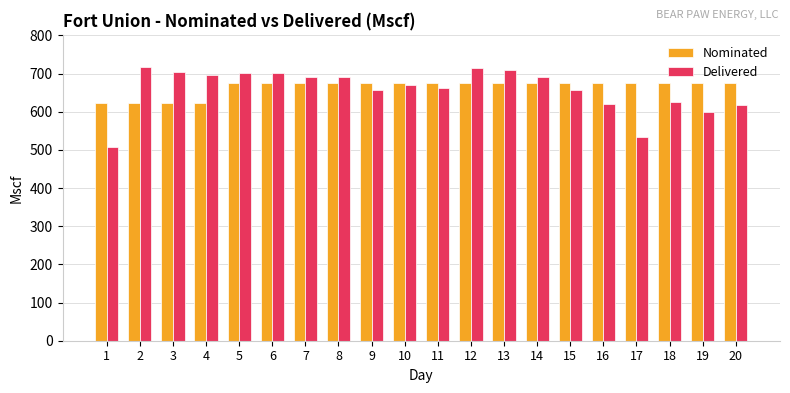

What is the maximum value for Nominated?

674